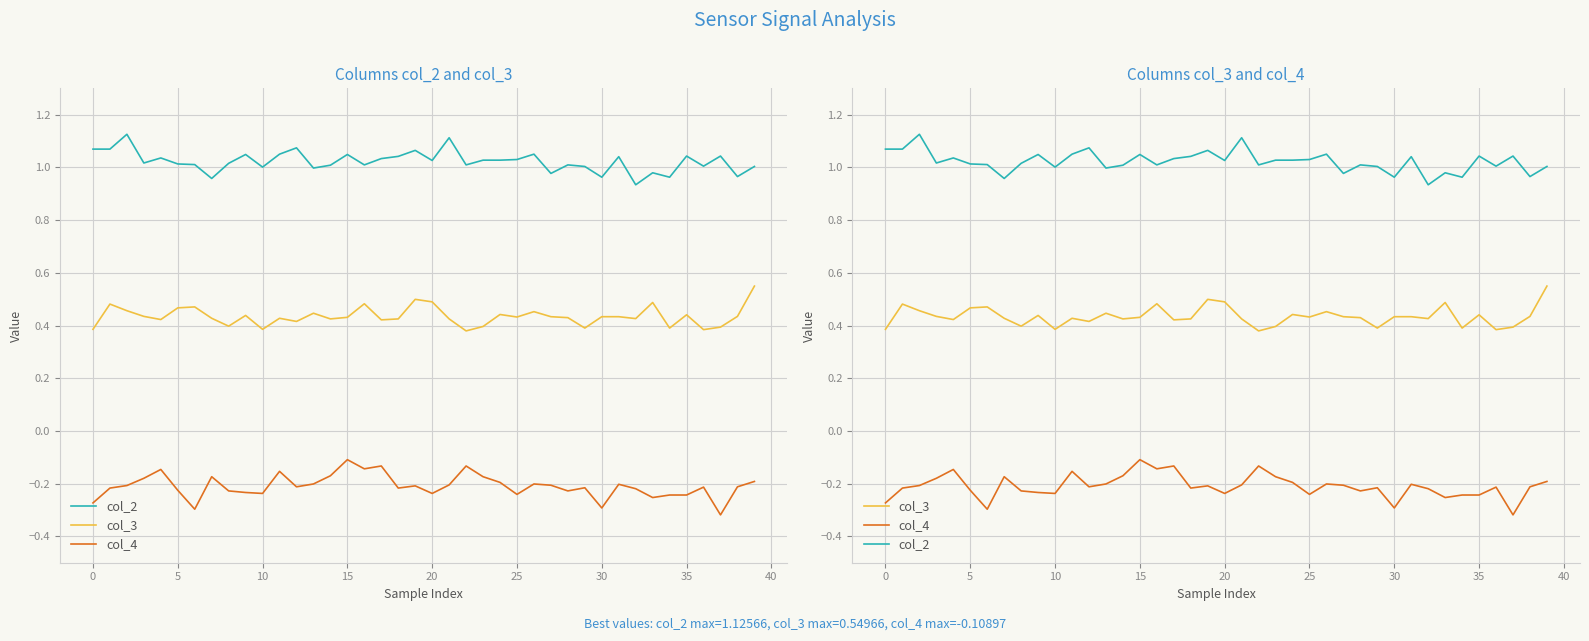

Reading left to right, what are all the values shown in this chart?

col_2: 1.1	1.1	1.1	1.0	1.0	1.0	1.0	1.0	1.0	1.0	1.0	1.1	1.1	1.0	1.0	1.0	1.0	1.0	1.0	1.1	1.0	1.1	1.0	1.0	1.0	1.0	1.1	1.0	1.0	1.0	1.0	1.0	0.9	1.0	1.0	1.0	1.0	1.0	1.0	1.0
col_3: 0.4	0.5	0.5	0.4	0.4	0.5	0.5	0.4	0.4	0.4	0.4	0.4	0.4	0.4	0.4	0.4	0.5	0.4	0.4	0.5	0.5	0.4	0.4	0.4	0.4	0.4	0.5	0.4	0.4	0.4	0.4	0.4	0.4	0.5	0.4	0.4	0.4	0.4	0.4	0.5
col_4: -0.3	-0.2	-0.2	-0.2	-0.1	-0.2	-0.3	-0.2	-0.2	-0.2	-0.2	-0.2	-0.2	-0.2	-0.2	-0.1	-0.1	-0.1	-0.2	-0.2	-0.2	-0.2	-0.1	-0.2	-0.2	-0.2	-0.2	-0.2	-0.2	-0.2	-0.3	-0.2	-0.2	-0.3	-0.2	-0.2	-0.2	-0.3	-0.2	-0.2